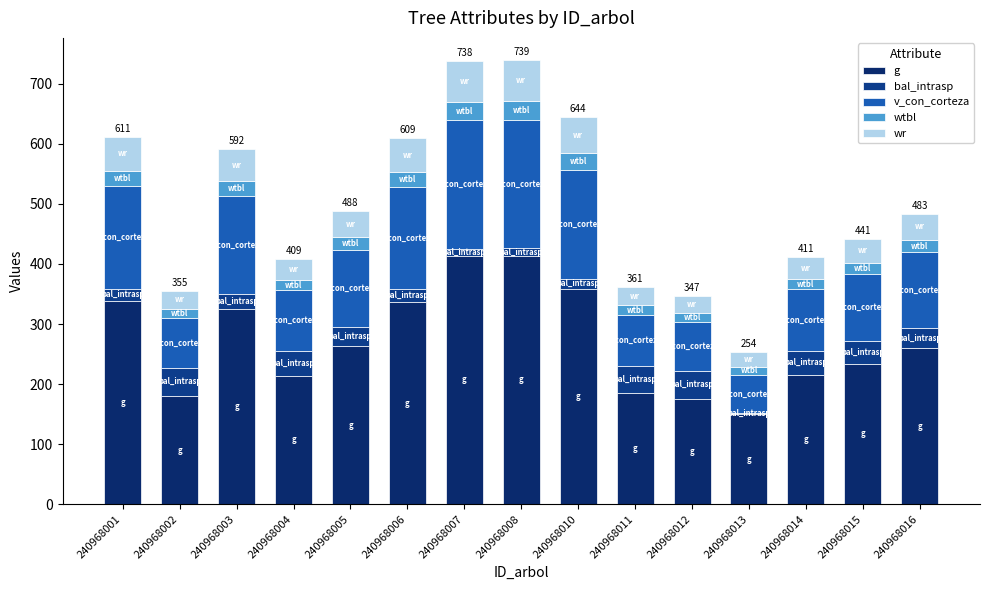

How many categories are shown in the chart?

15